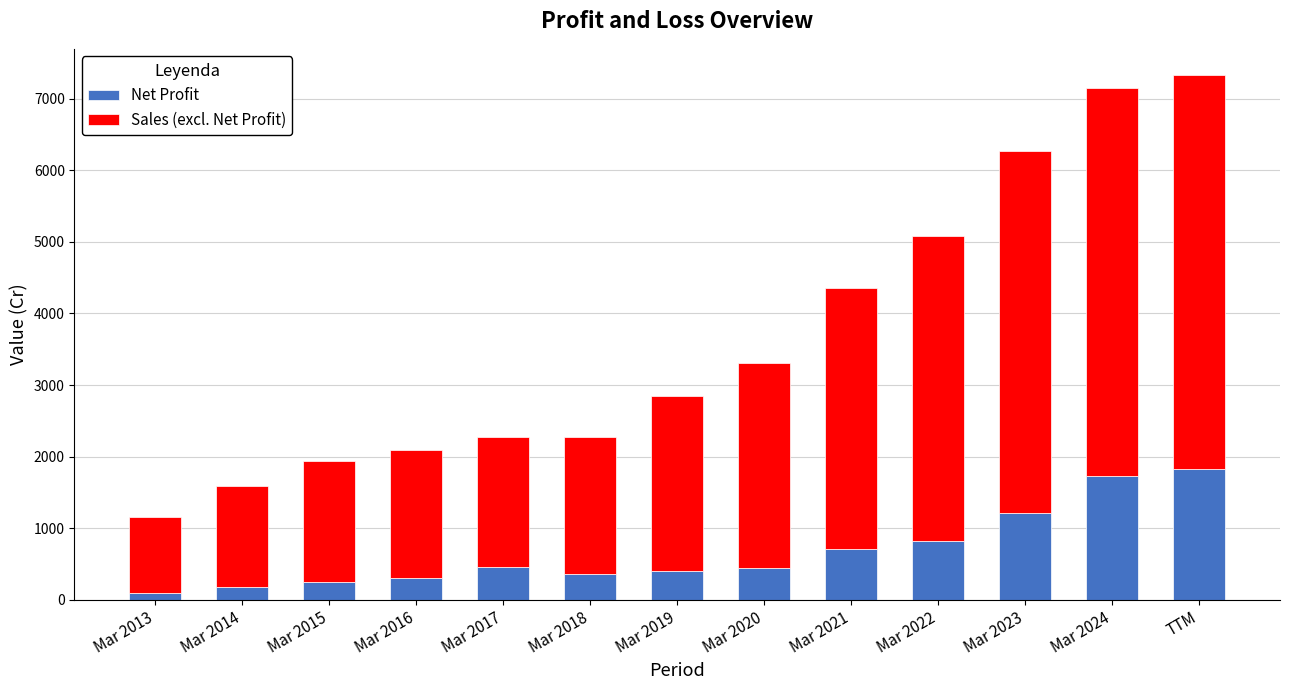

Is it true that Net Profit equals 243 at Mar 2015?

True